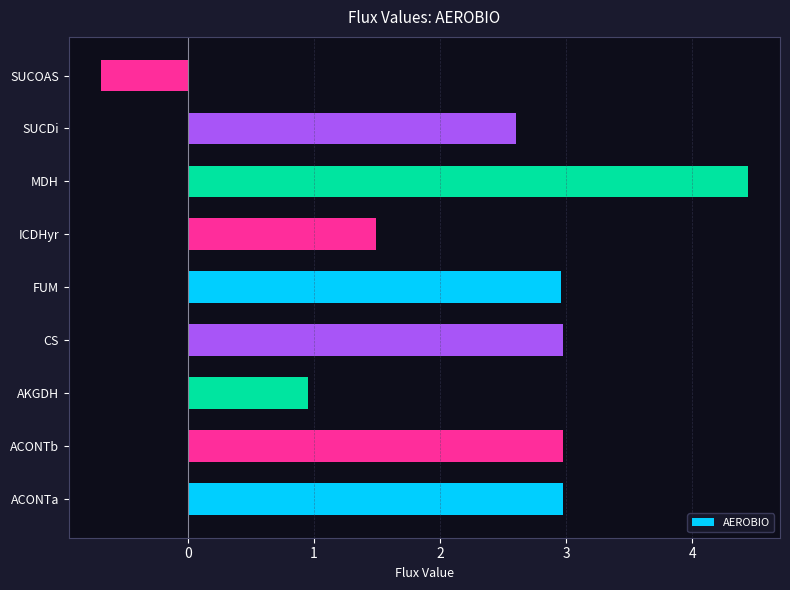

The value at FUM is 3.0. True or false?

True